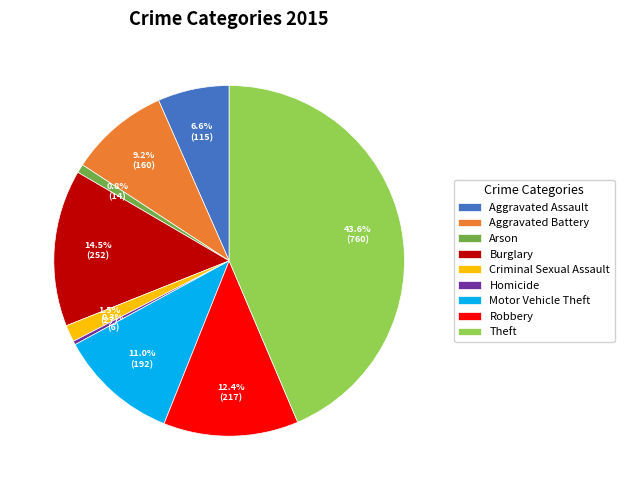

How many slices are in this pie chart?

9